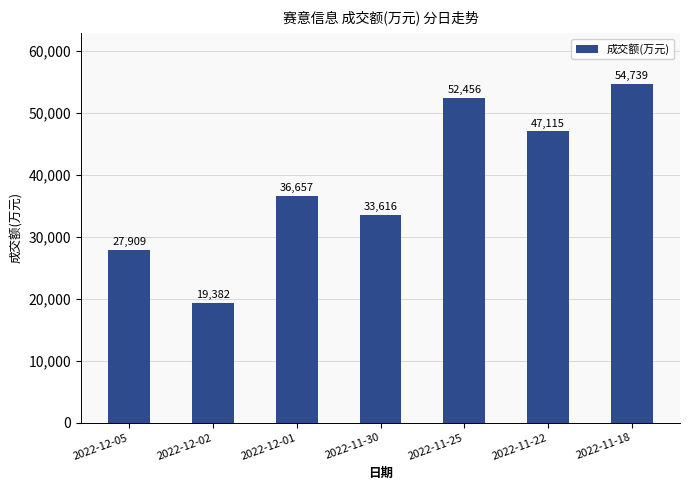

Reading left to right, list all the values displayed in this chart.

2022-12-05=27909	2022-12-02=19382	2022-12-01=36657	2022-11-30=33616	2022-11-25=52456	2022-11-22=47115	2022-11-18=54739